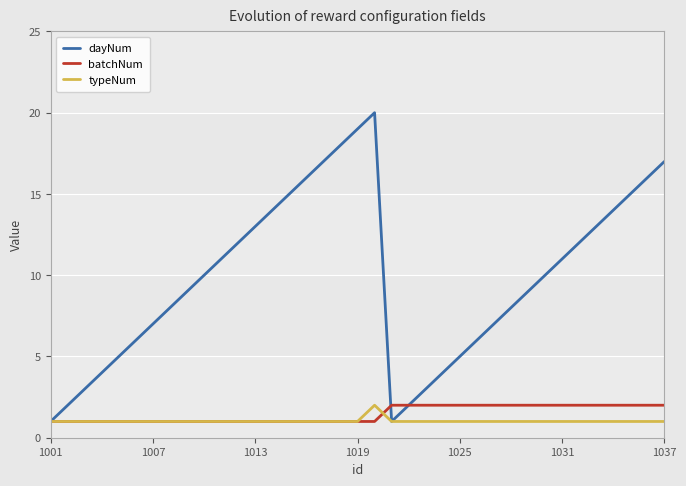

Which series has the largest total across all categories?

dayNum